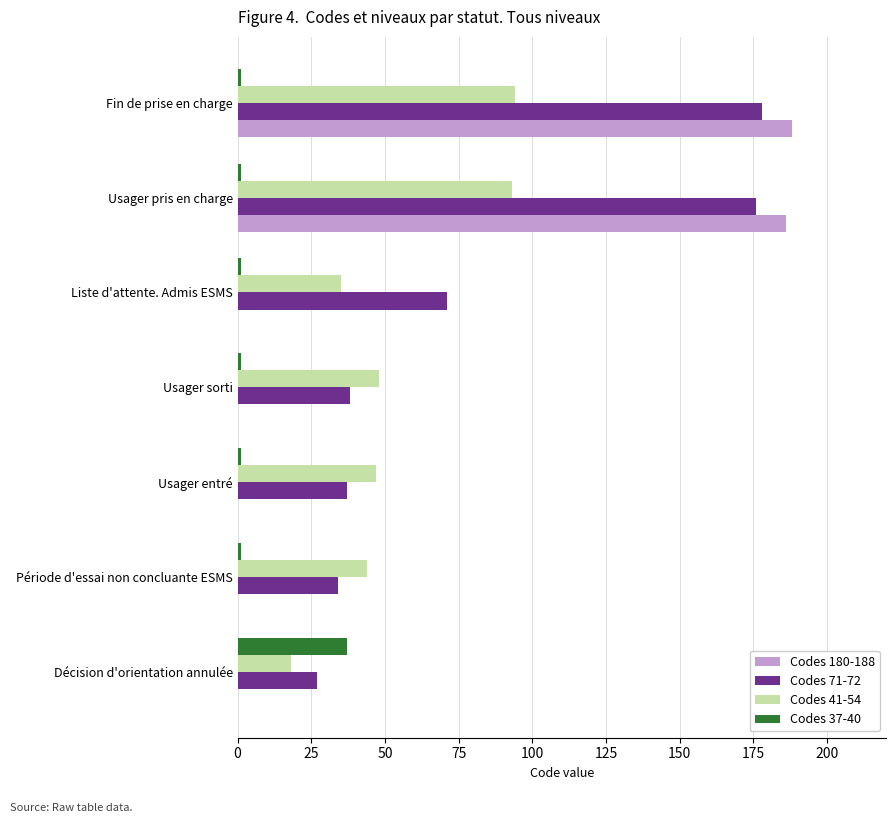

The Codes 41-54 series shows 61 at Liste d'attente. Admis ESMS. True or false?

False